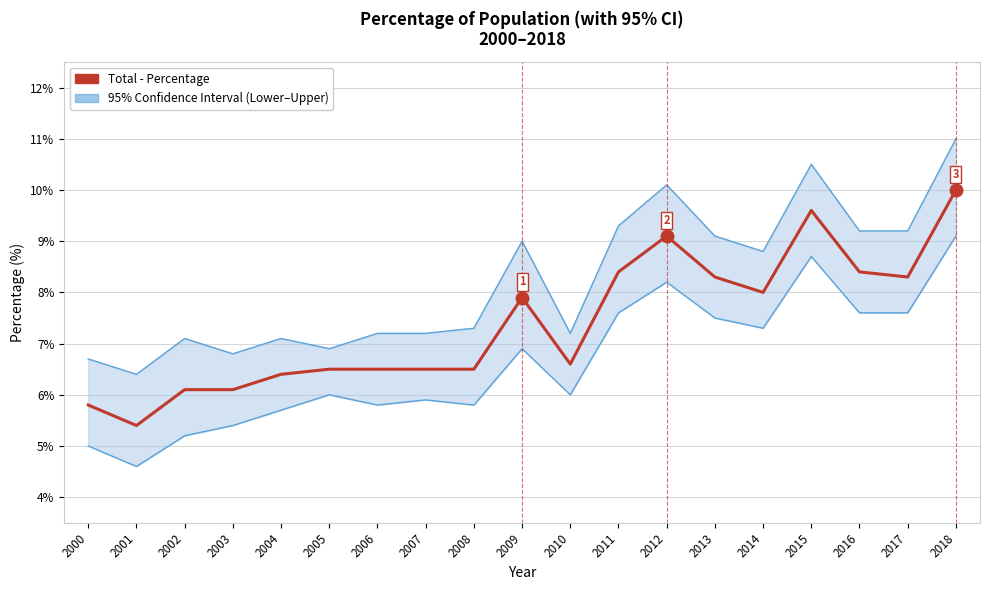

At which category is the sum across all series the highest?

2018